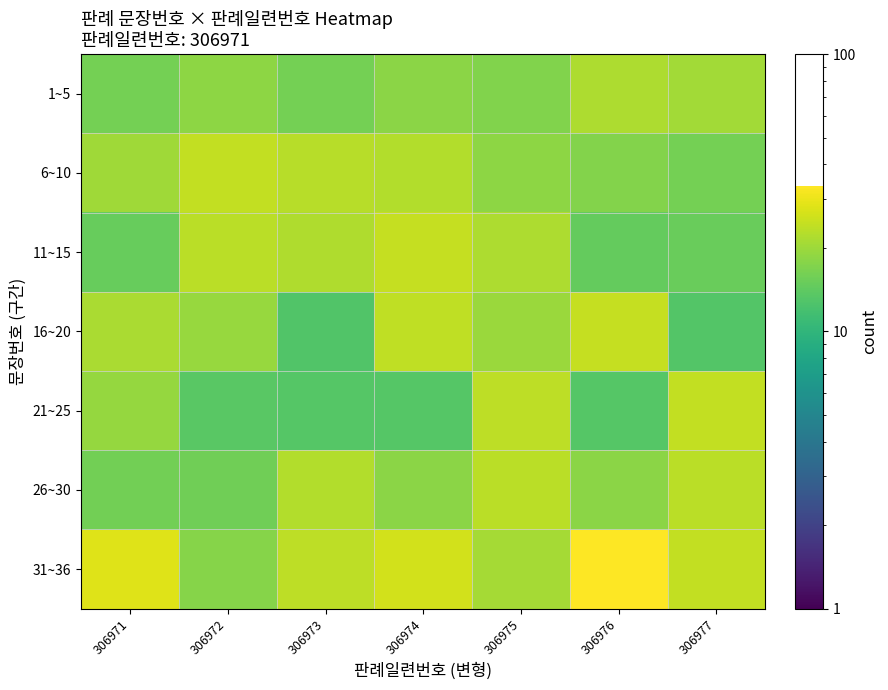

Reading left to right, transcribe all the data shown in this chart.

1~5: 306971=16.0	306972=18.4	306973=16.0	306974=18.2	306975=17.2	306976=21.7	306977=20.5
6~10: 306971=20.3	306972=24.1	306973=22.8	306974=22.3	306975=18.4	306976=17.4	306977=16.0
11~15: 306971=14.8	306972=23.4	306973=21.9	306974=24.5	306975=21.7	306976=14.7	306977=15.1
16~20: 306971=21.4	306972=19.4	306973=12.8	306974=24.0	306975=19.7	306976=24.4	306977=13.1
21~25: 306971=19.2	306972=13.6	306973=13.2	306974=13.3	306975=23.7	306976=13.3	306977=24.2
26~30: 306971=15.8	306972=15.7	306973=22.5	306974=18.2	306975=23.3	306976=18.2	306977=23.1
31~36: 306971=28.2	306972=17.7	306973=23.4	306974=26.4	306975=20.8	306976=33.5	306977=24.2